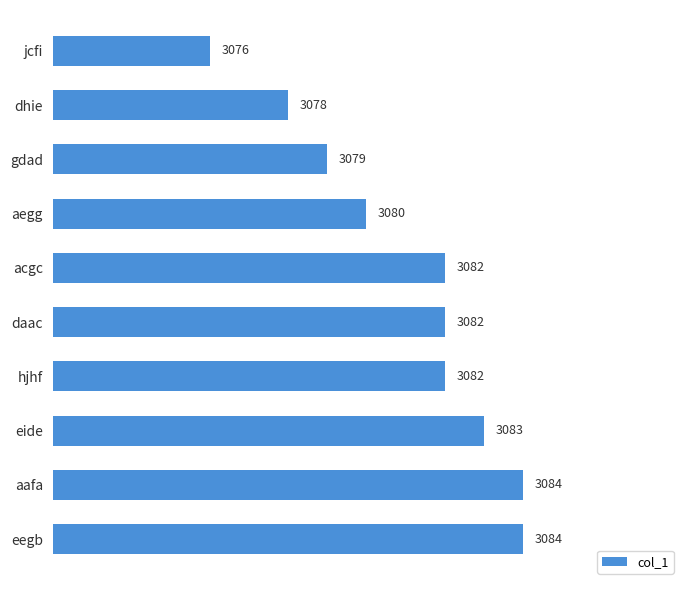

How many values are below 3082?

4